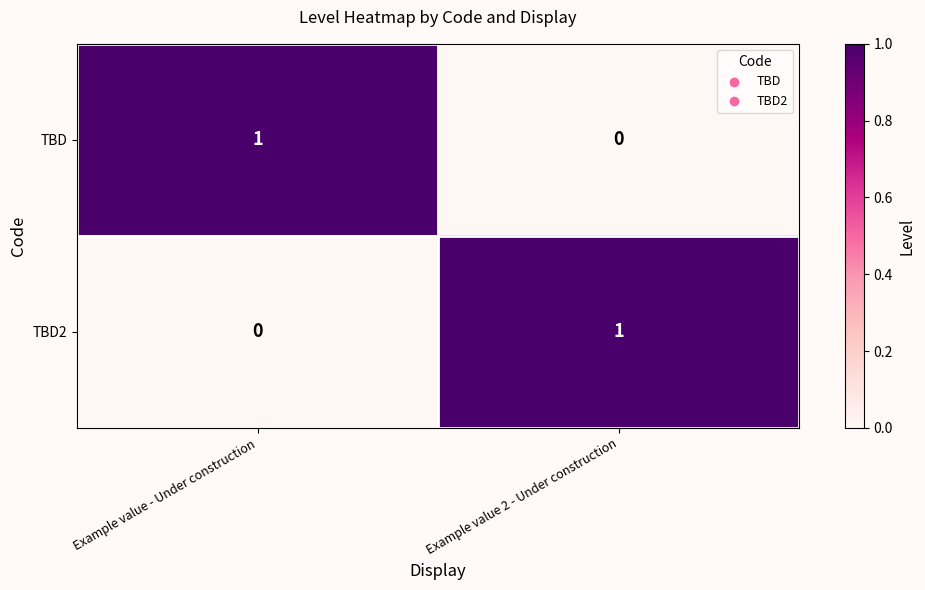

Rank the series at Example value 2 - Under construction from lowest to highest value.

TBD, TBD2